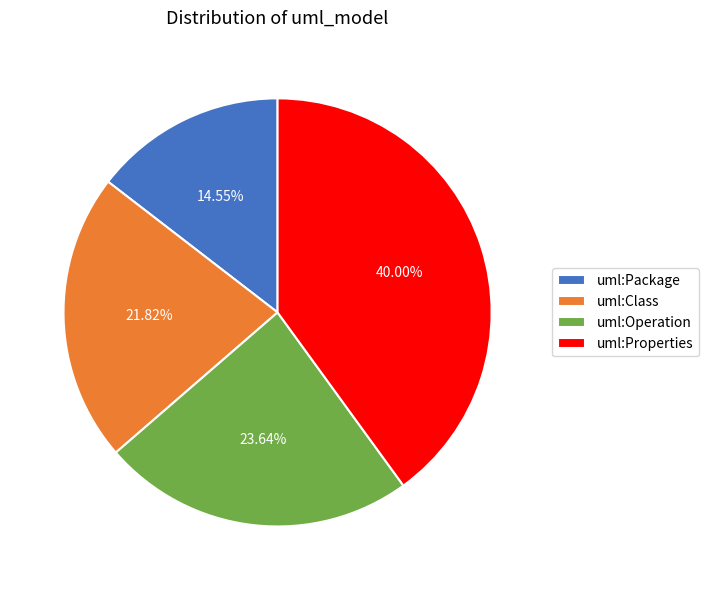

The uml:Class slice represents 22% of the pie. True or false?

True